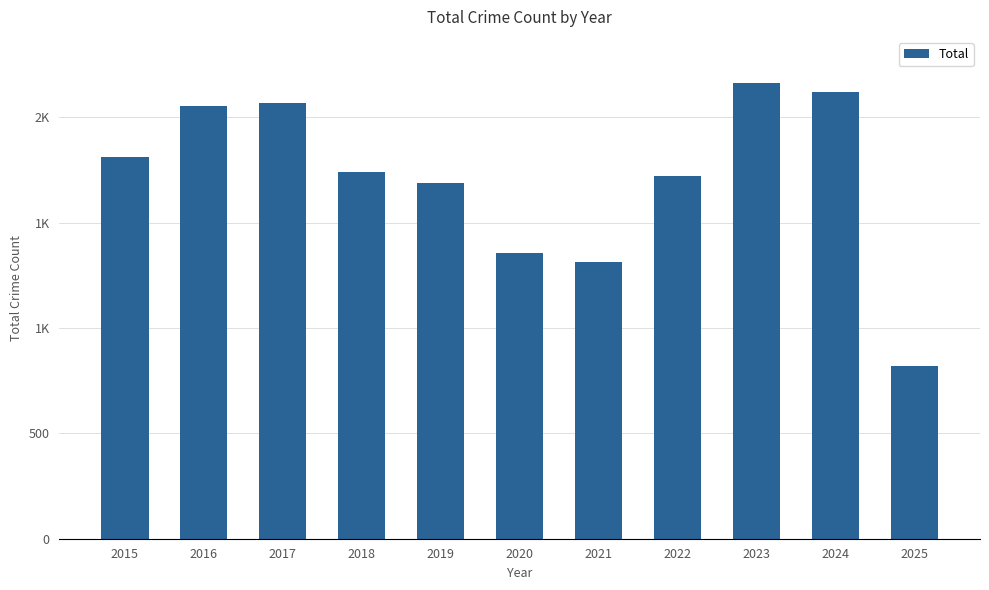

Reading left to right, what are all the values shown in this chart?

1812	2053	2066	1738	1687	1355	1313	1719	2165	2118	821